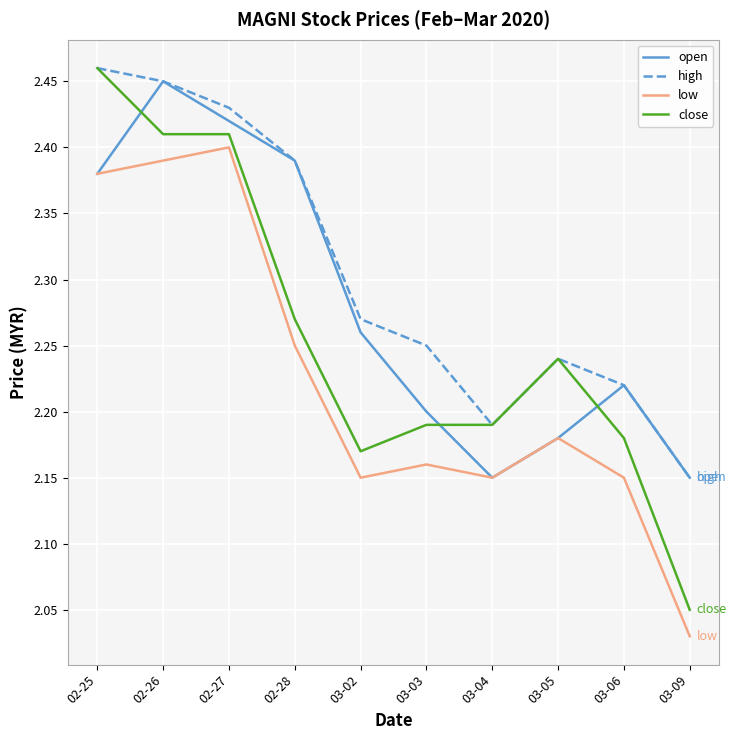

Is this an area chart (filled region under the line)?

No